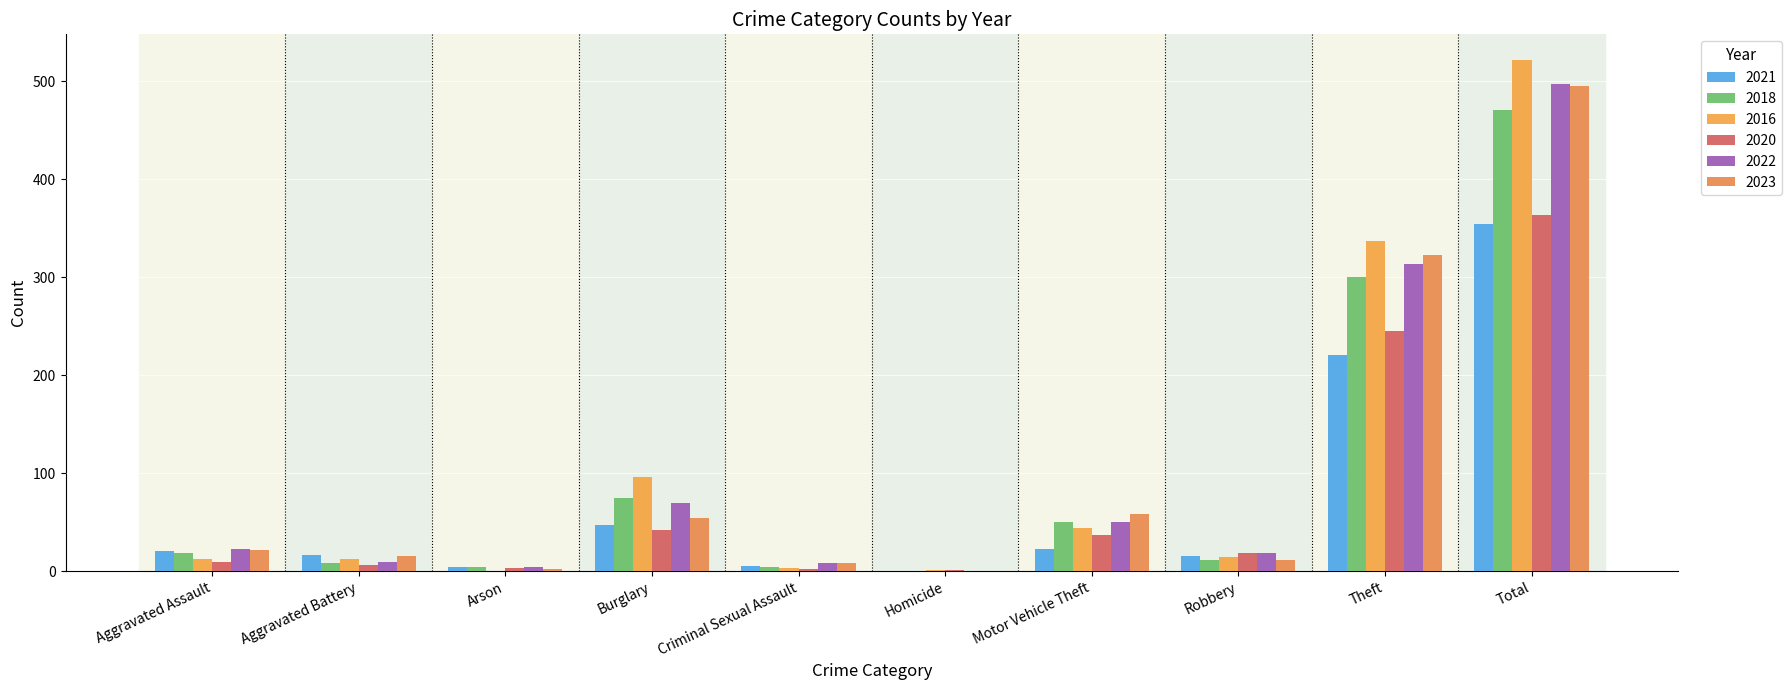

Which series has the widest spread of values?

2016